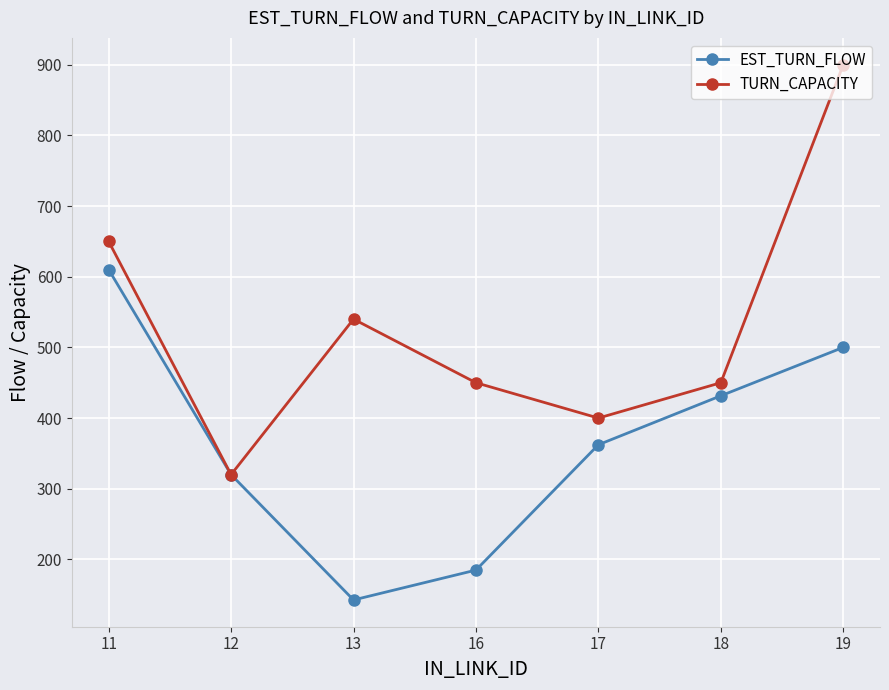

Rank the series by their maximum value, from highest to lowest.

TURN_CAPACITY, EST_TURN_FLOW